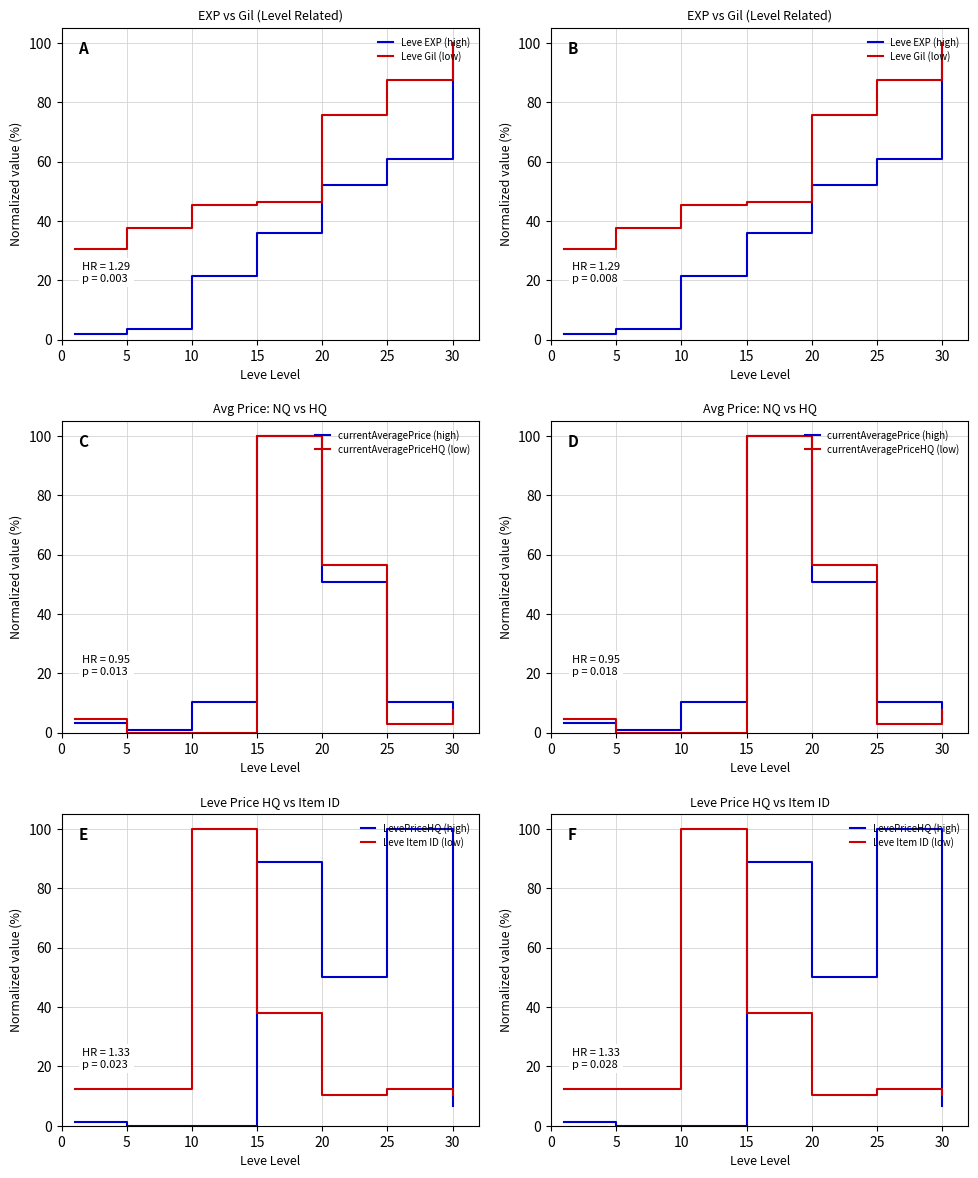

True or false: Leve Item ID (low) and currentAveragePriceHQ (low) intersect in this chart.

True